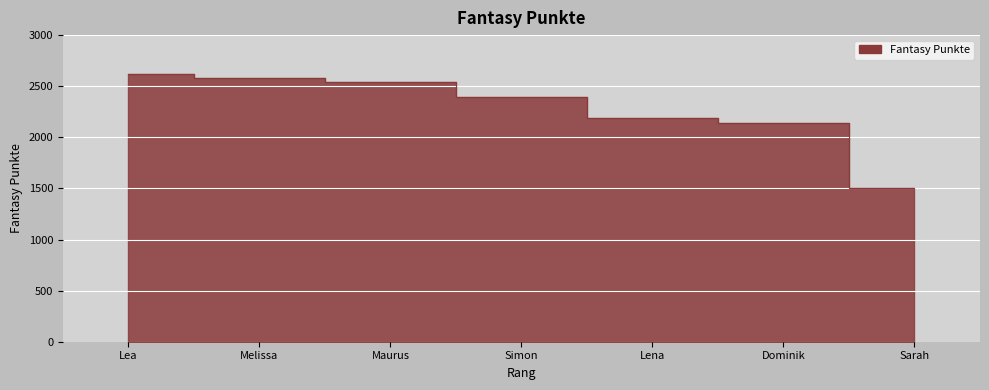

What is the average value?

2281